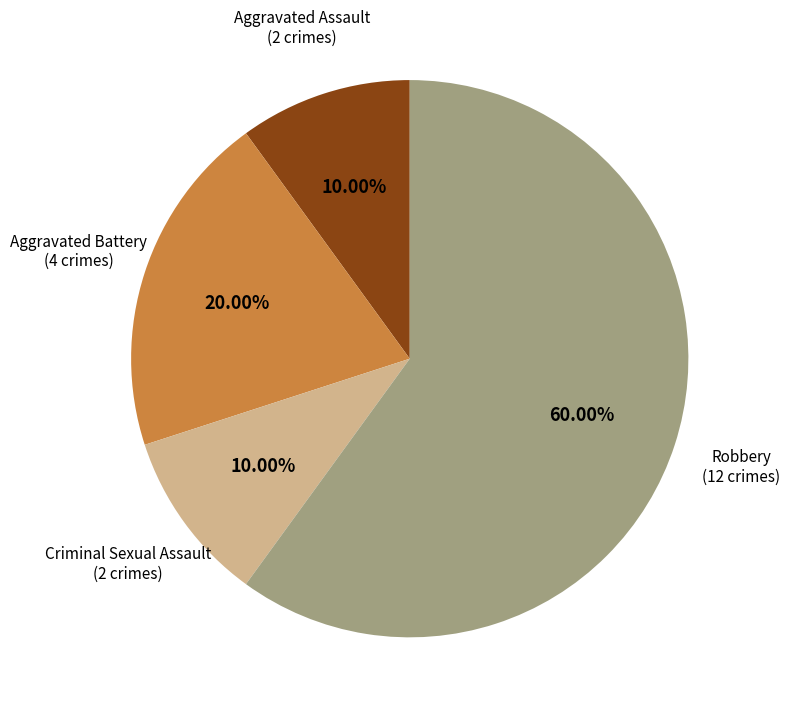

Is there a majority slice in this chart?

Yes